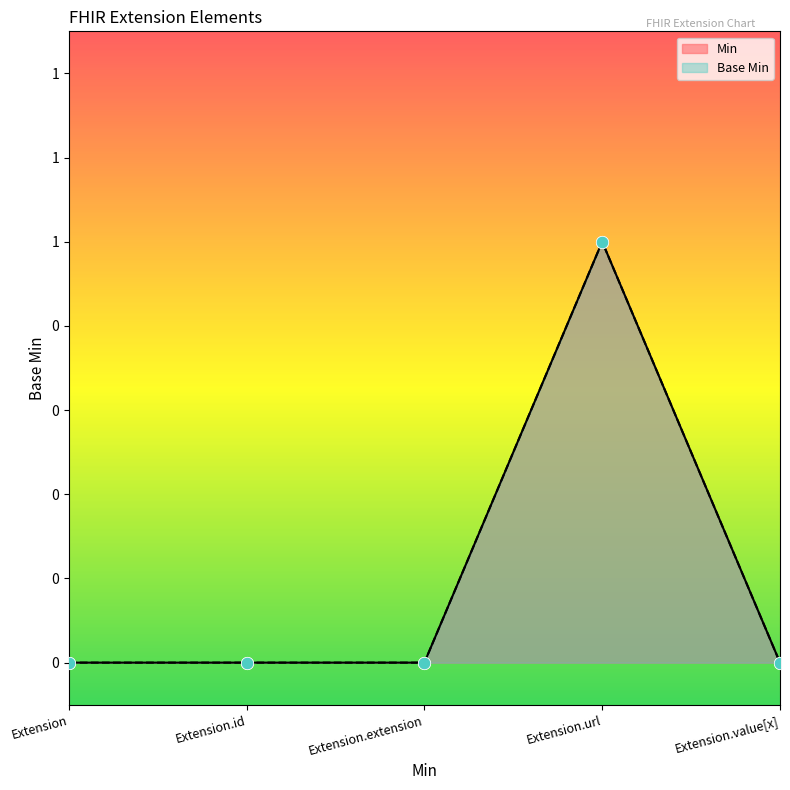

Is the value of Base Min at Extension greater than the value of Min at Extension?

No